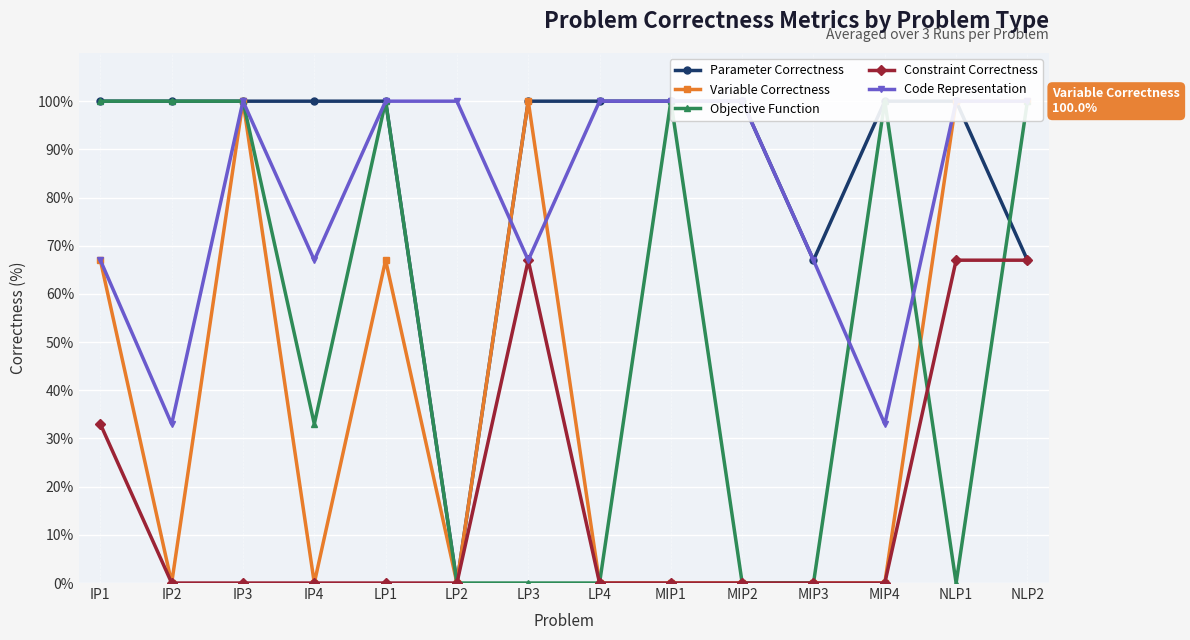

True or false: Parameter Correctness and Variable Correctness cross at least once.

False